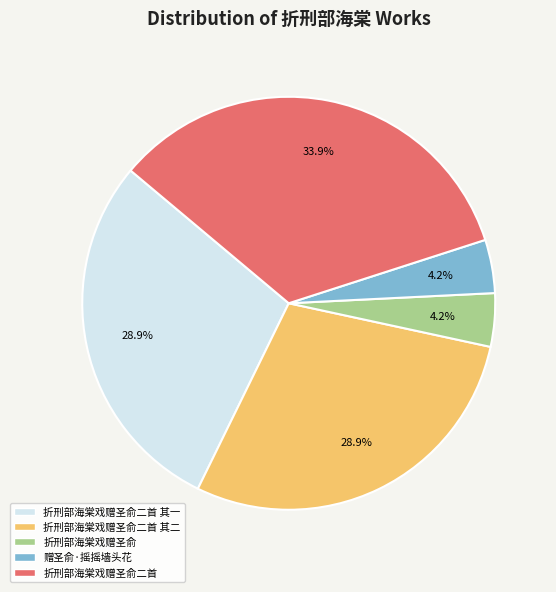

How many segments does this pie chart have?

5